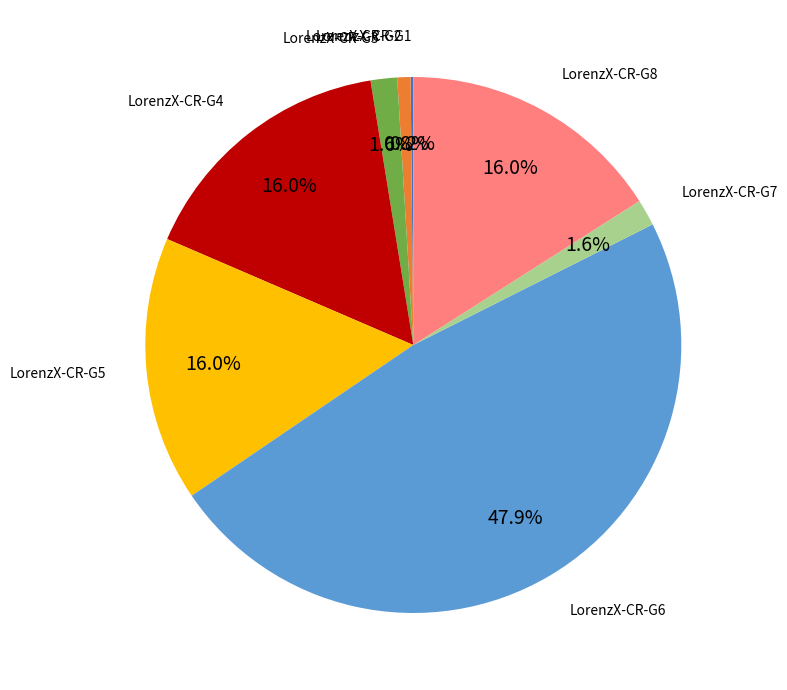

Is there any slice that represents more than half of the pie?

No